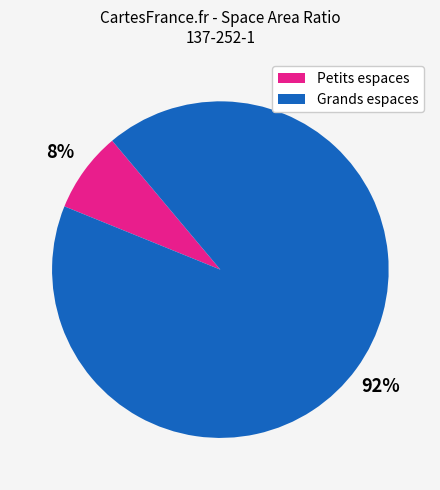

How many slices are in this pie chart?

2